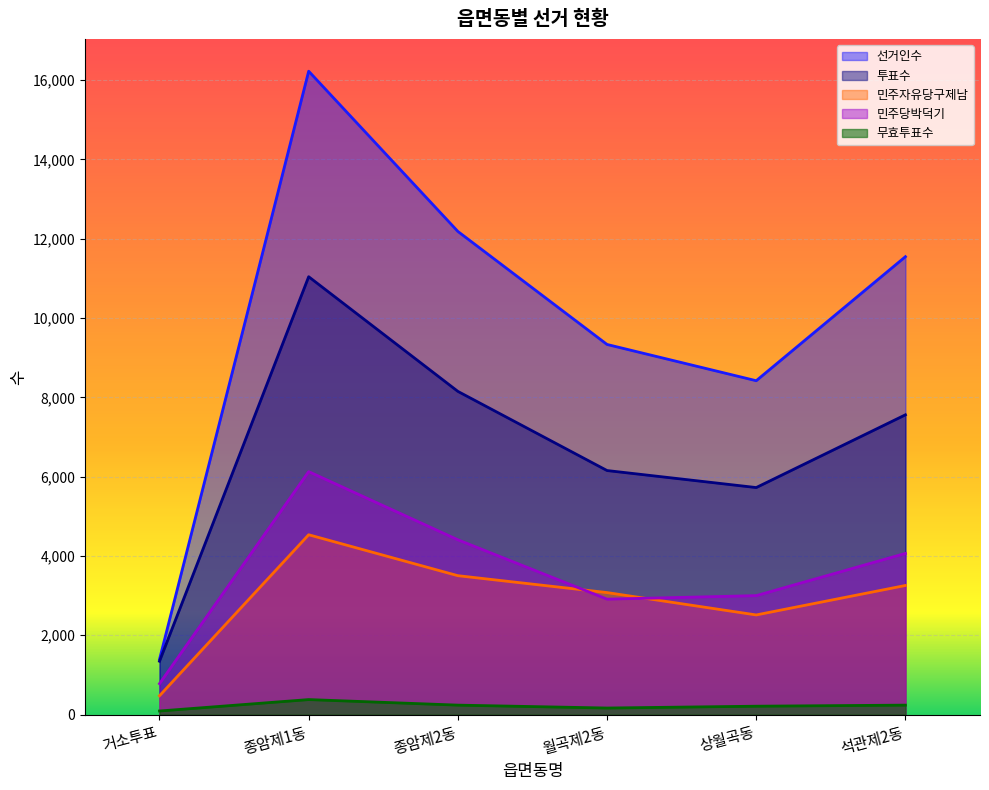

Does the chart display data point markers on the line(s)?

No